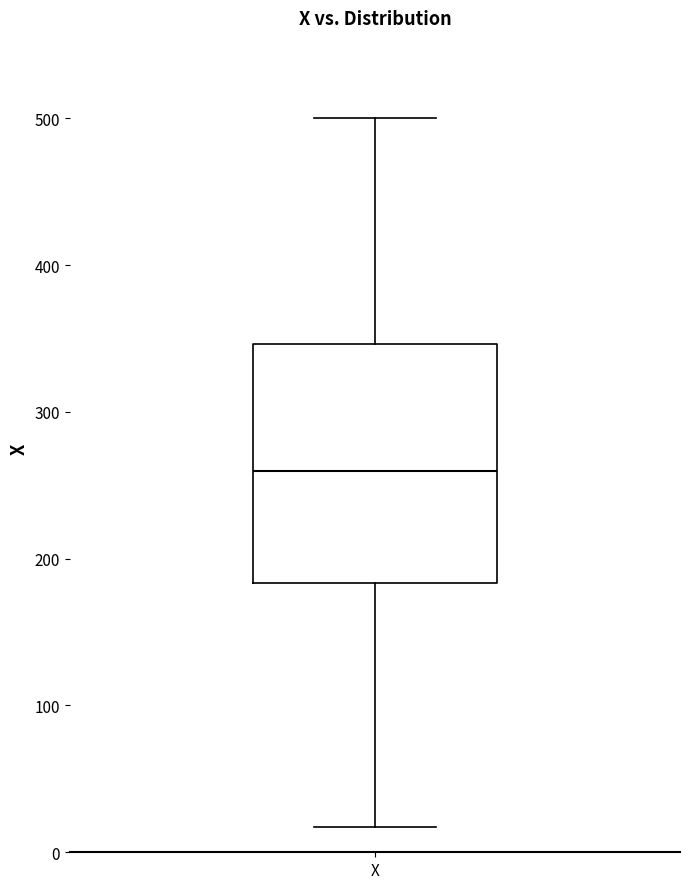

Transcribe this box plot: give where the median line is, the range the box spans, and where the two whiskers end, as read against the y-axis. The values are not printed on the chart, so give them approximately, as read against the axis.

median 260, box 180 to 350, whiskers 20 to 500